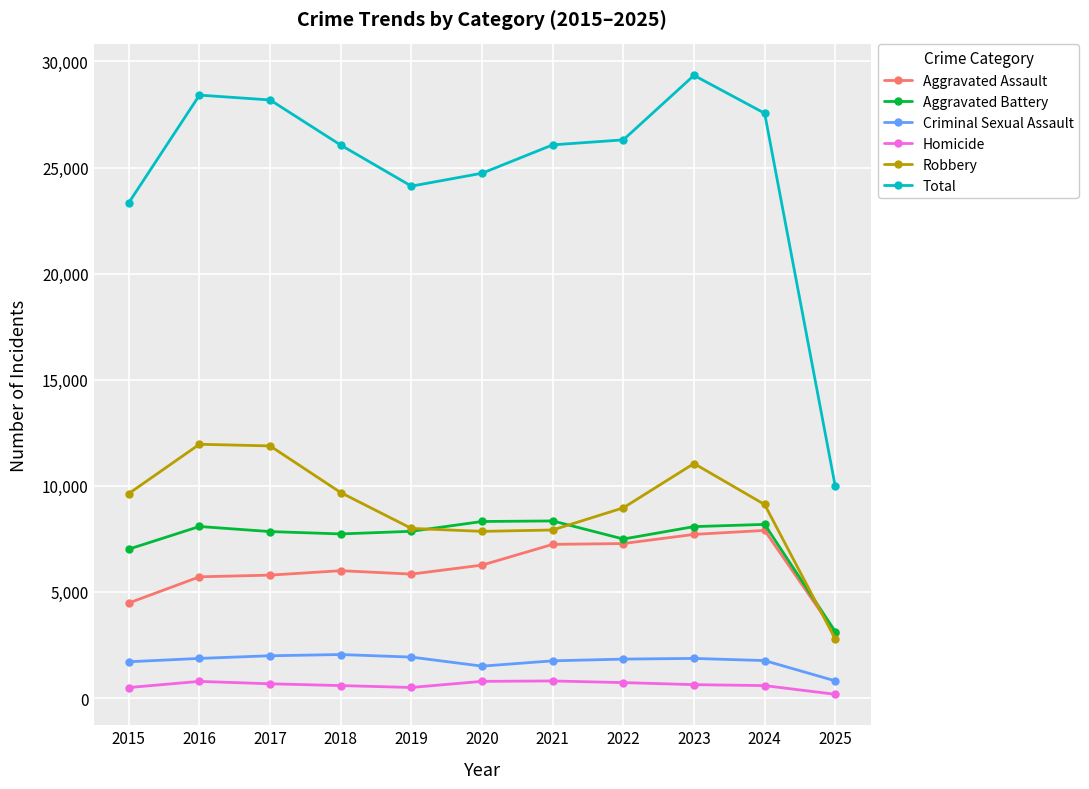

Which series has the largest range (max minus min)?

Total